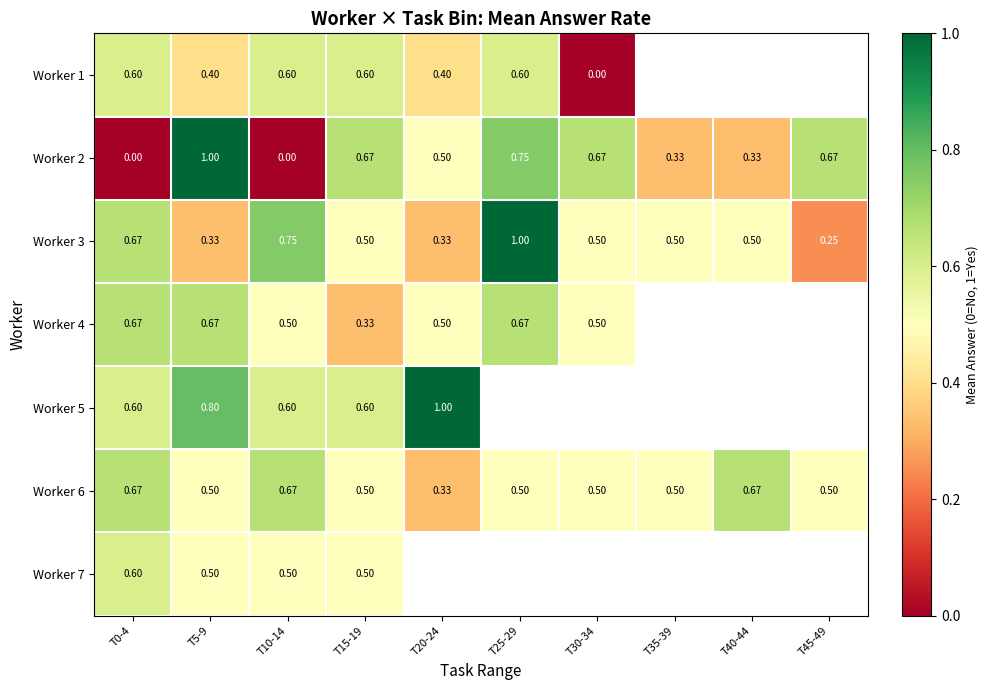

Is the value of Worker 4 at T20-24 greater than the value of Worker 3 at T20-24?

Yes